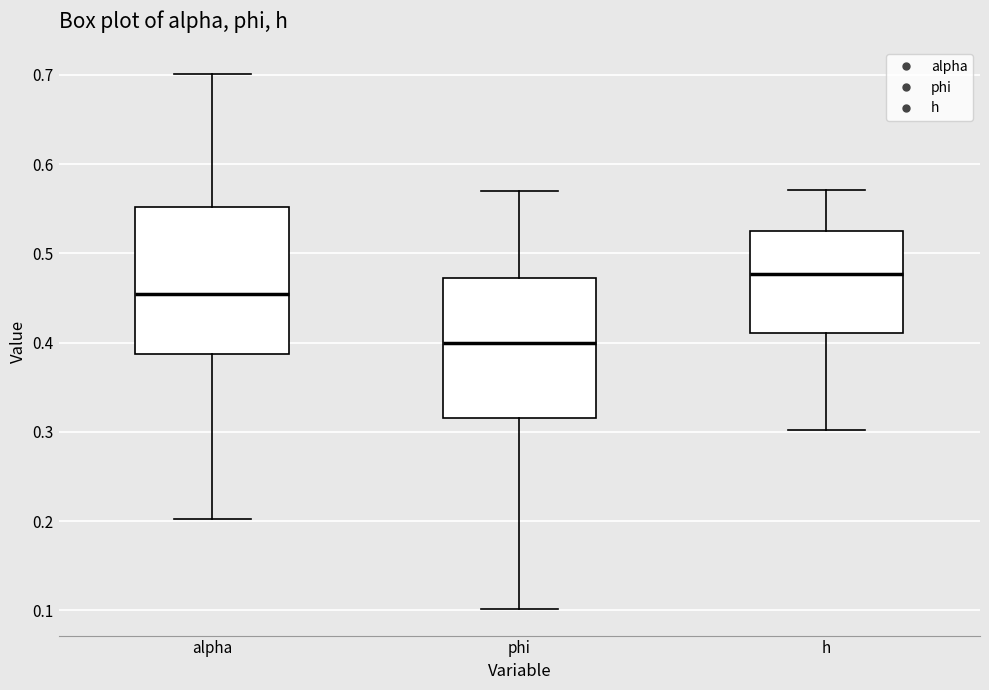

Which box has the highest median line?

h